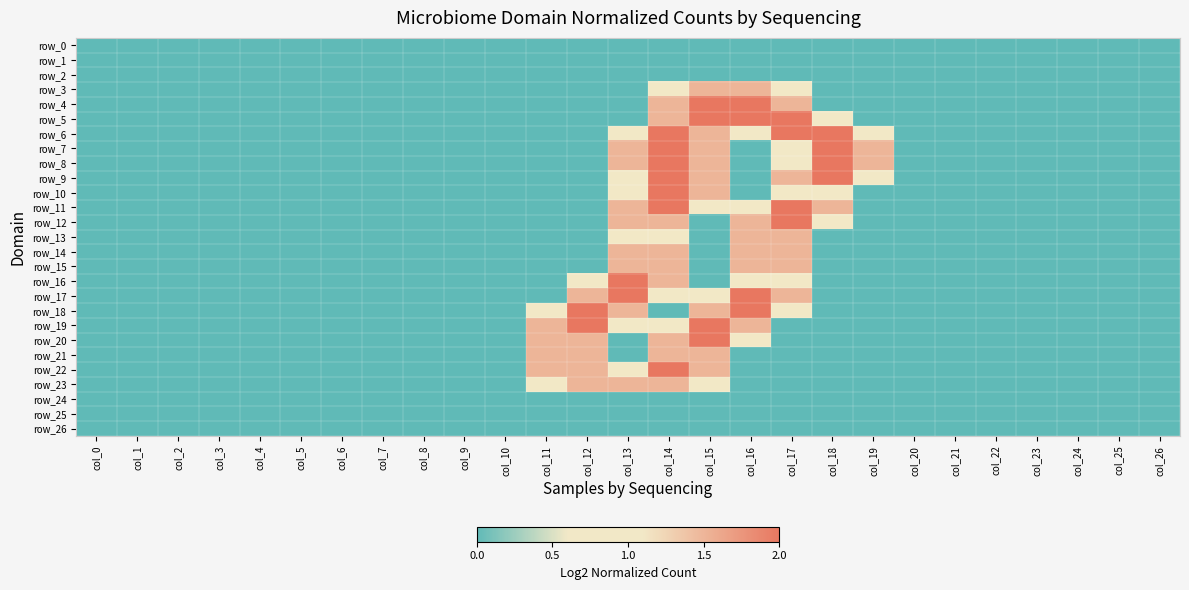

At which category is the sum across all series the highest?

col_14